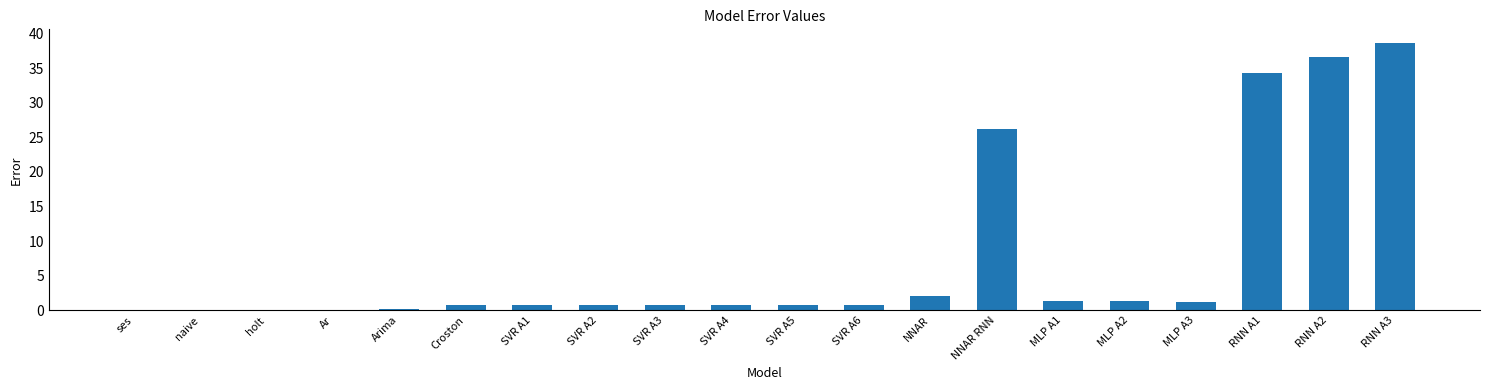

How many distinct data groups are displayed?

1